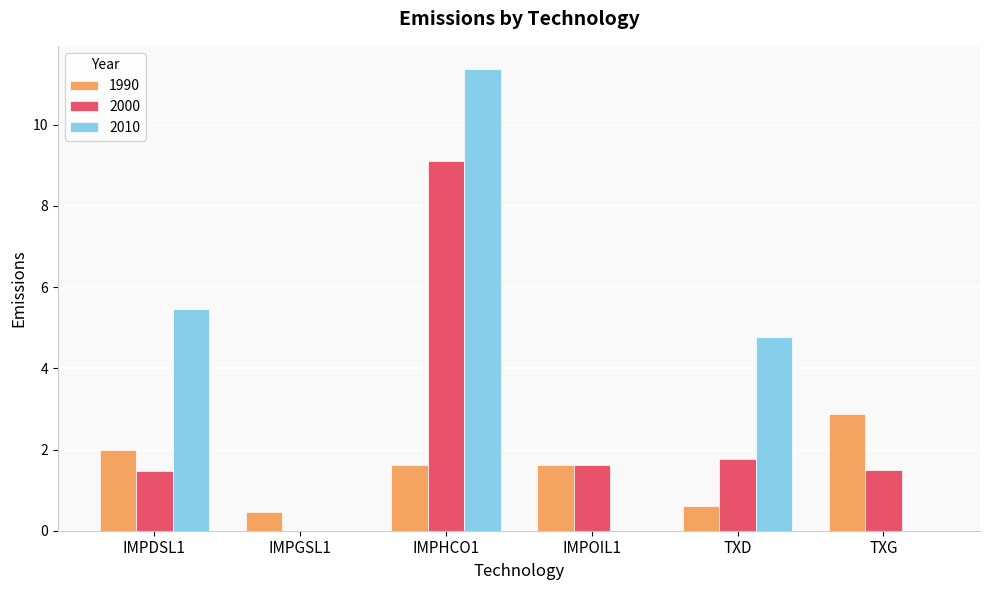

How many data points in 2010 are above 4?

3